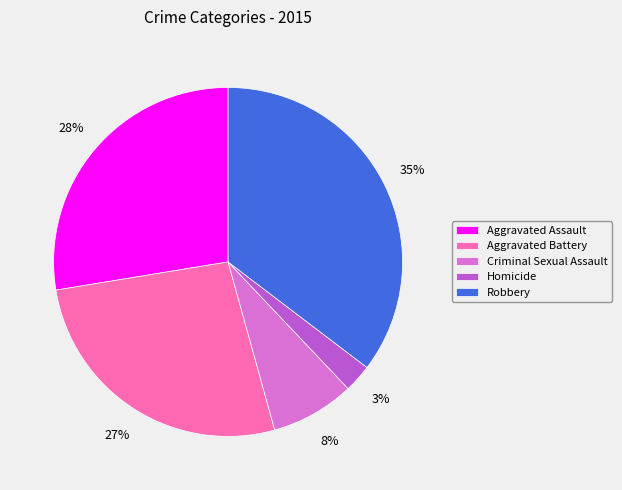

To the nearest percent, what is the average slice percentage?

20%